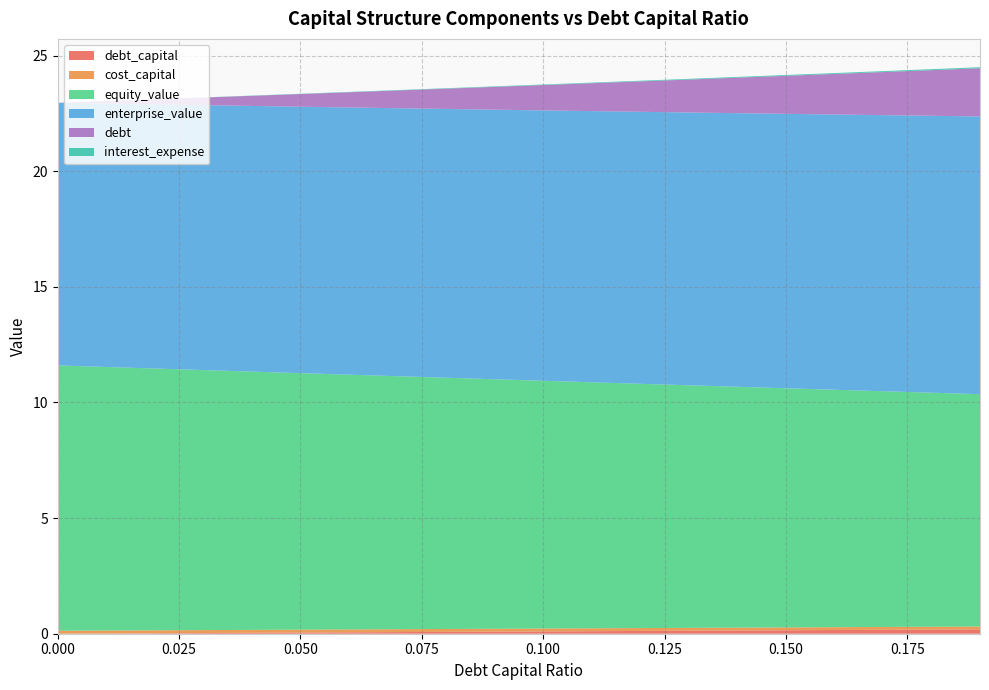

Reading left to right, what are all the values shown in this chart?

debt_capital: 0.0	0.0	0.0	0.0	0.0	0.1	0.1	0.1	0.1	0.1	0.1	0.1	0.1	0.1	0.1	0.1	0.2	0.2	0.2	0.2
cost_capital: 0.1	0.1	0.1	0.1	0.1	0.1	0.1	0.1	0.1	0.1	0.1	0.1	0.1	0.1	0.1	0.1	0.1	0.1	0.1	0.1
equity_value: 11.5	11.4	11.3	11.2	11.2	11.1	11.0	10.9	10.9	10.8	10.7	10.6	10.6	10.5	10.4	10.3	10.3	10.2	10.1	10.0
enterprise_value: 11.4	11.4	11.4	11.5	11.5	11.5	11.6	11.6	11.6	11.7	11.7	11.7	11.8	11.8	11.8	11.9	11.9	11.9	12.0	12.0
debt: 0.0	0.1	0.2	0.3	0.4	0.5	0.7	0.8	0.9	1.0	1.1	1.2	1.3	1.4	1.5	1.6	1.8	1.9	2.0	2.1
interest_expense: 0.0	0.0	0.0	0.0	0.0	0.0	0.0	0.0	0.0	0.0	0.0	0.0	0.0	0.0	0.0	0.0	0.0	0.0	0.0	0.0